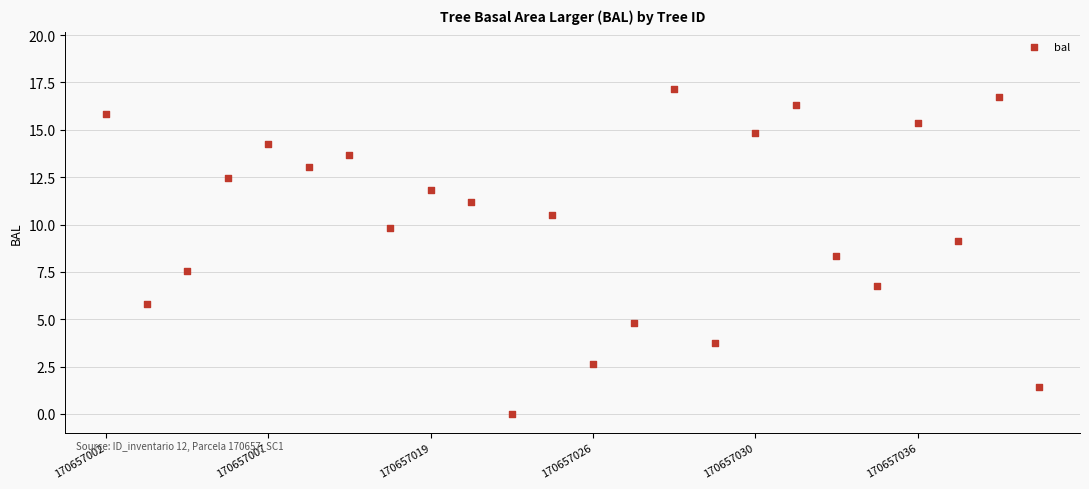

What is the range of Y values (max minus min)?

17.2